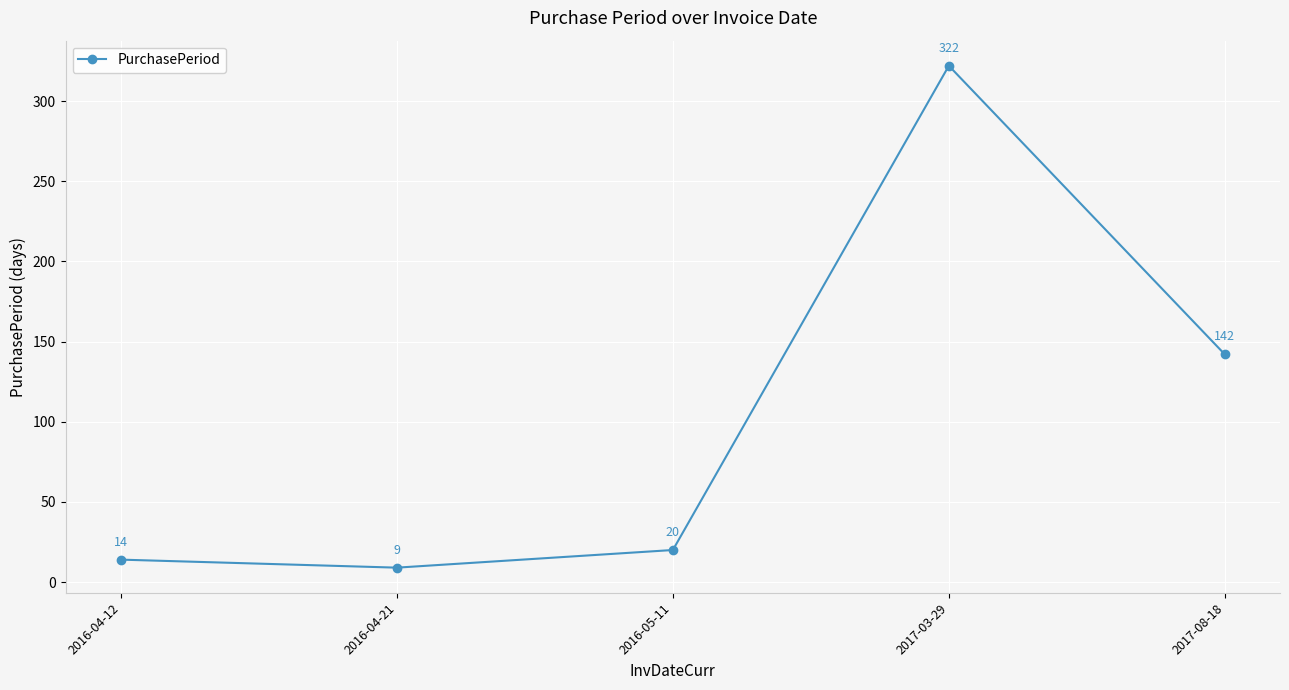

How many lines are shown in the chart?

1